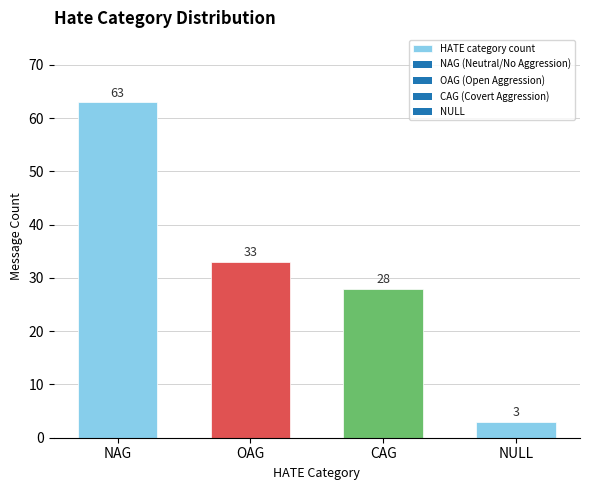

The chart shows a value of 28 at CAG. True or false?

True